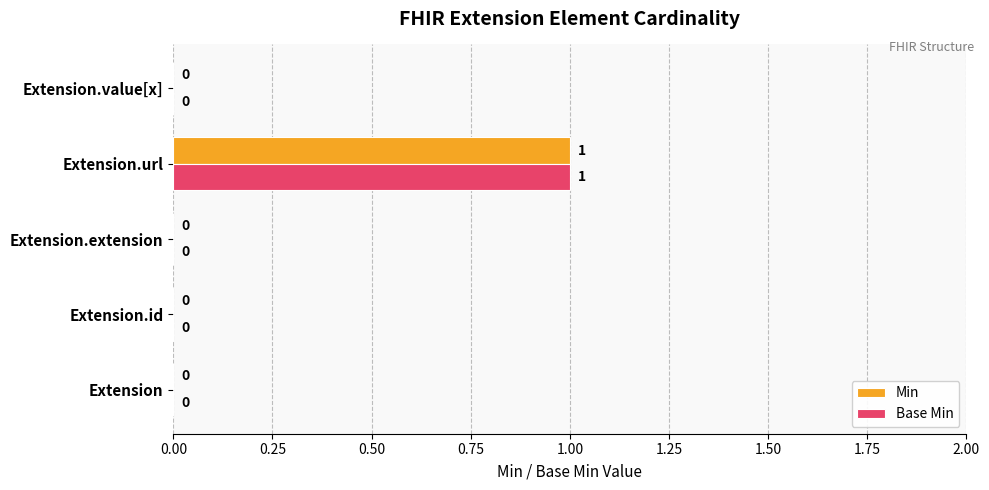

At which category does the chart reach its peak across all series?

Extension.url